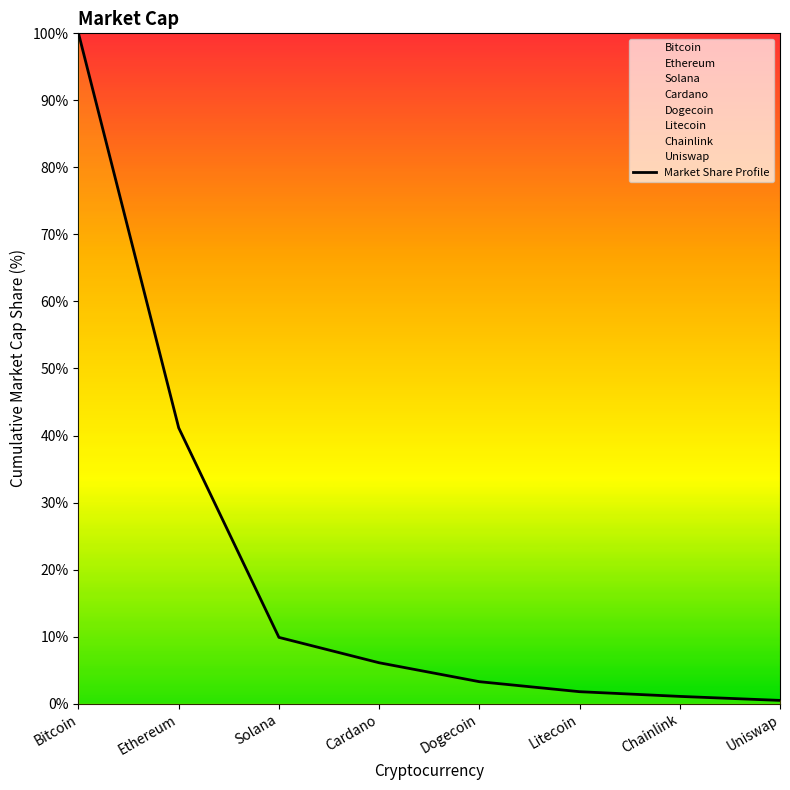

What is the minimum value shown in the chart?

0.5